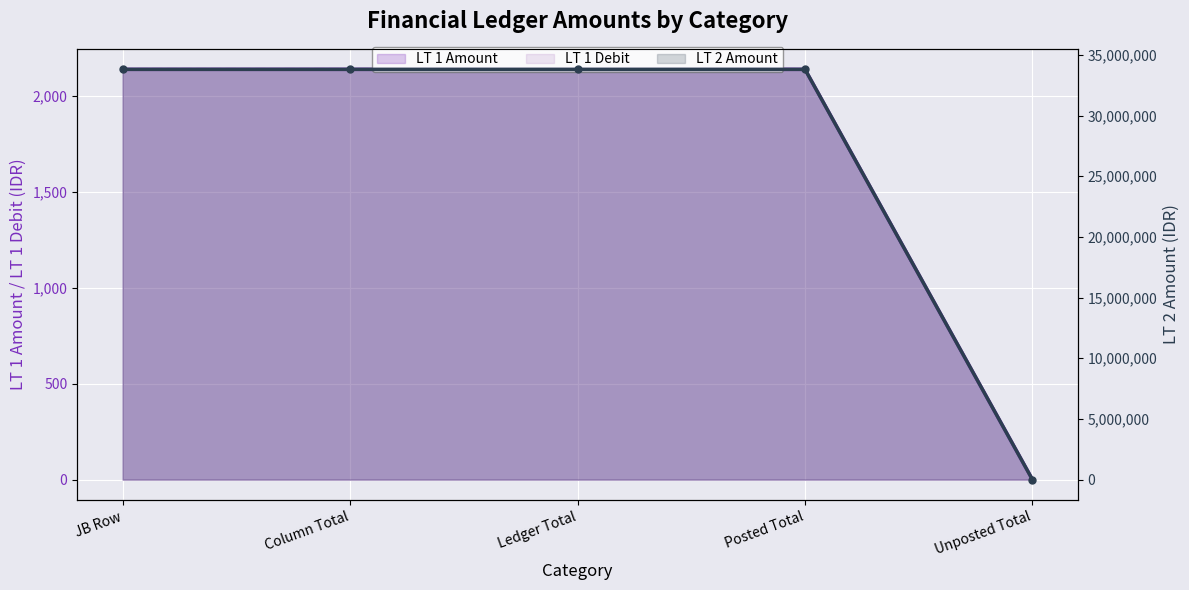

What are all the series names shown in the legend?

LT 1 Amount, LT 1 Debit, LT 2 Amount